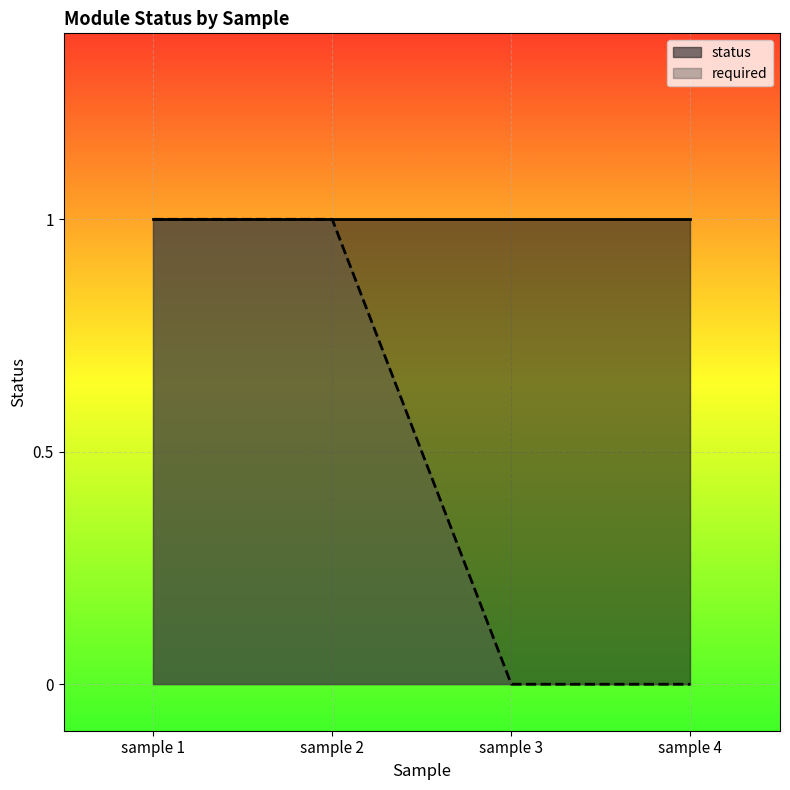

Which series has the largest range (max minus min)?

required